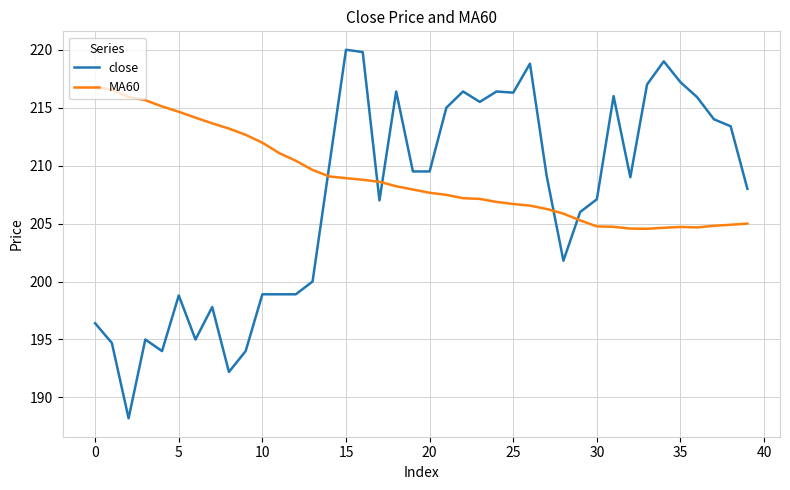

What is the difference between the maximum and minimum values in the close series?

31.8